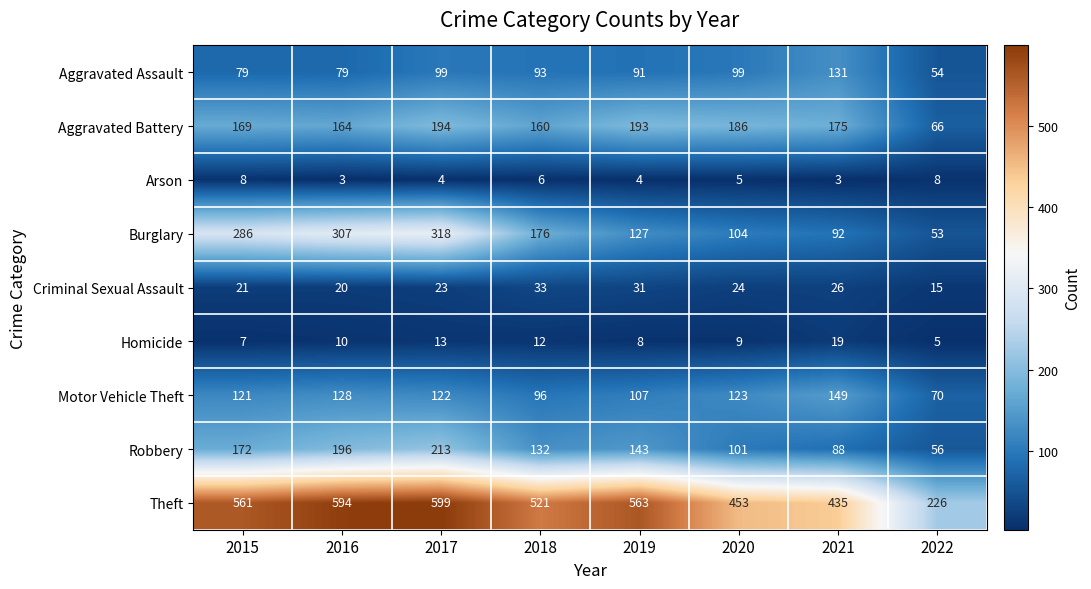

What is the sum of all Arson values?

41